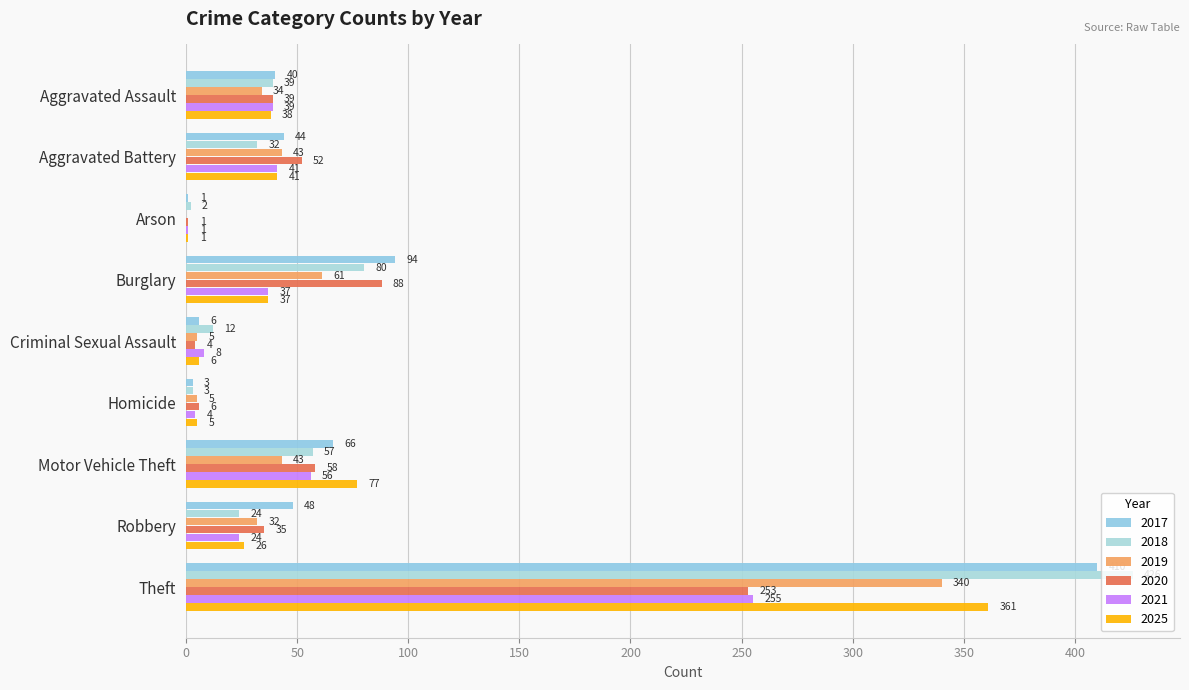

At which category does the chart reach its minimum across all series?

Arson